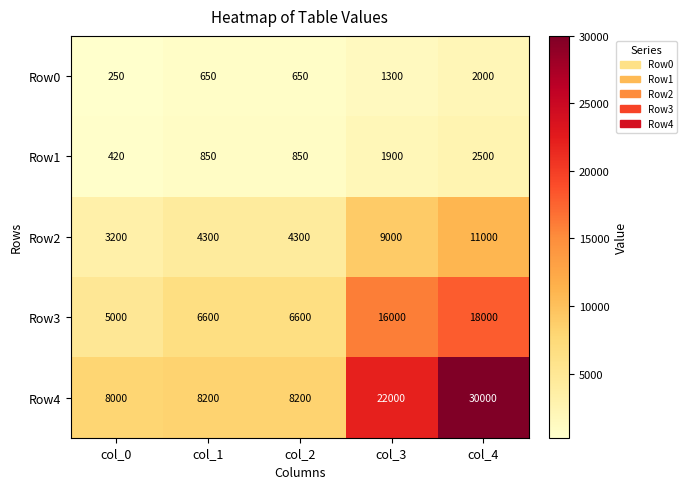

Rank the series by their maximum value, from lowest to highest.

Row0, Row1, Row2, Row3, Row4